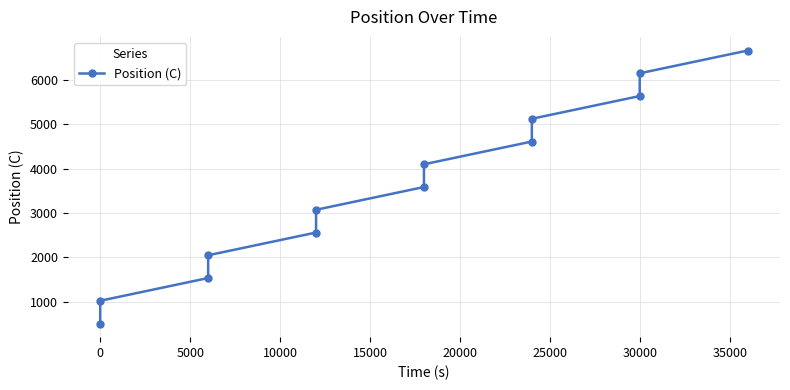

Does the chart display data point markers on the line(s)?

Yes